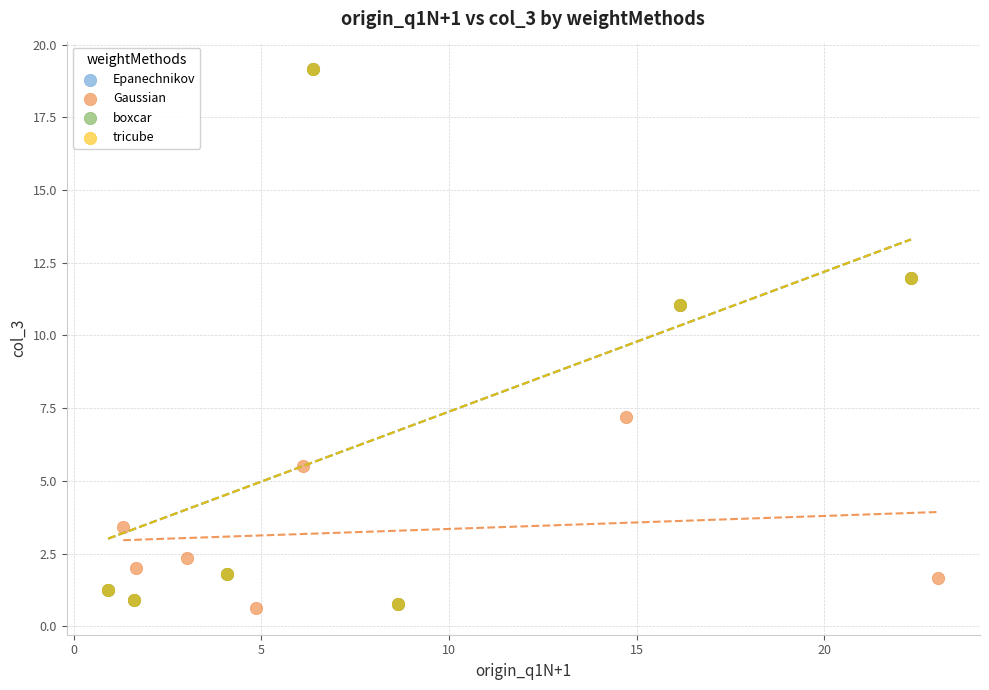

What are all the series names shown in the legend?

Epanechnikov, Gaussian, boxcar, tricube